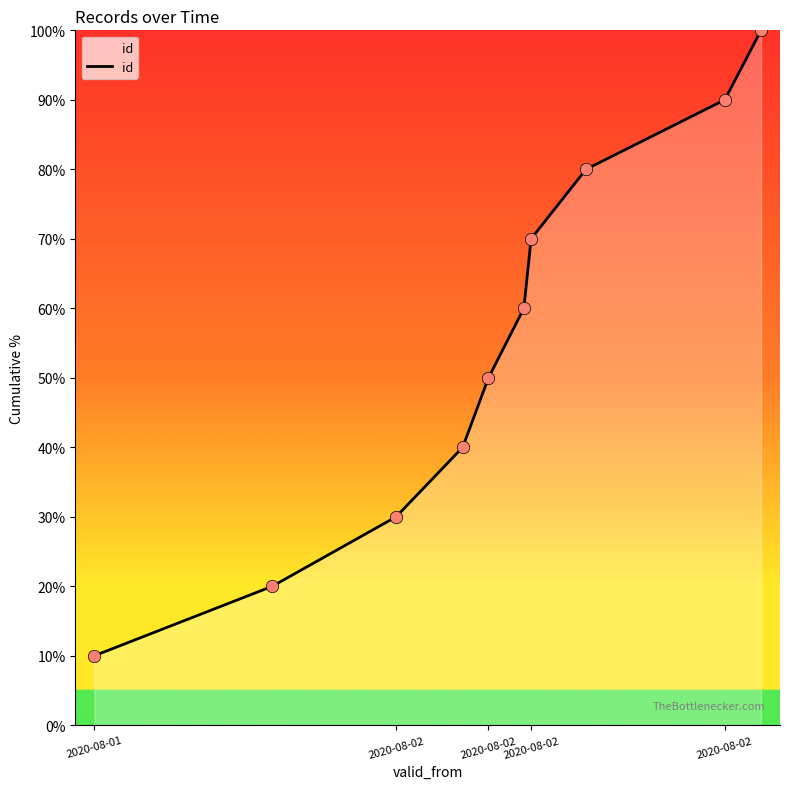

What is the greatest value displayed?

100